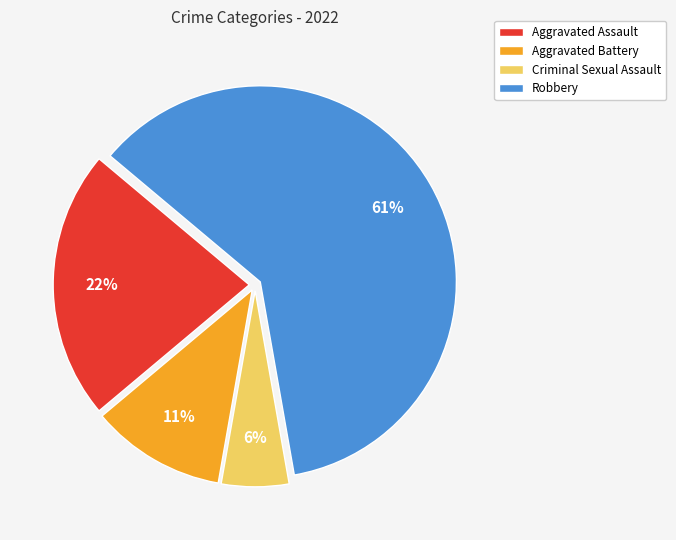

Between Robbery and Aggravated Battery, which is larger?

Robbery